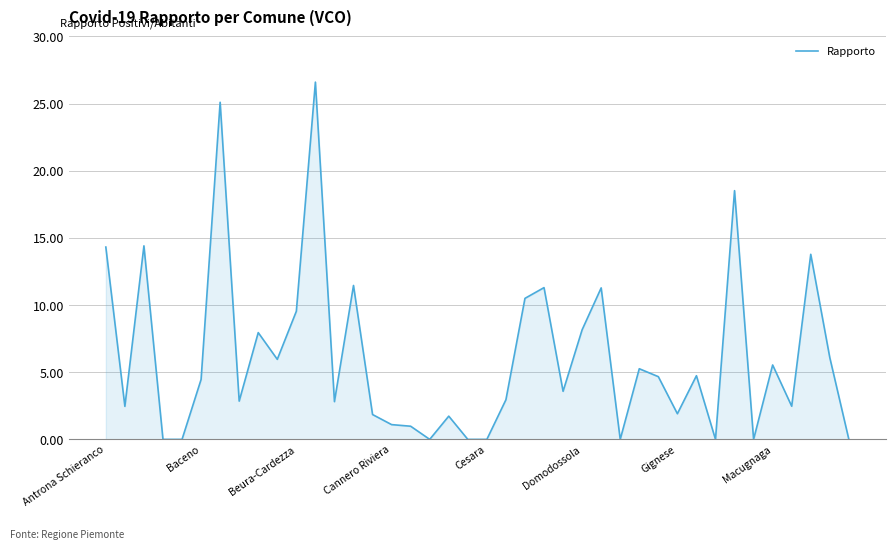

What is the difference between the maximum and minimum values?

26.6